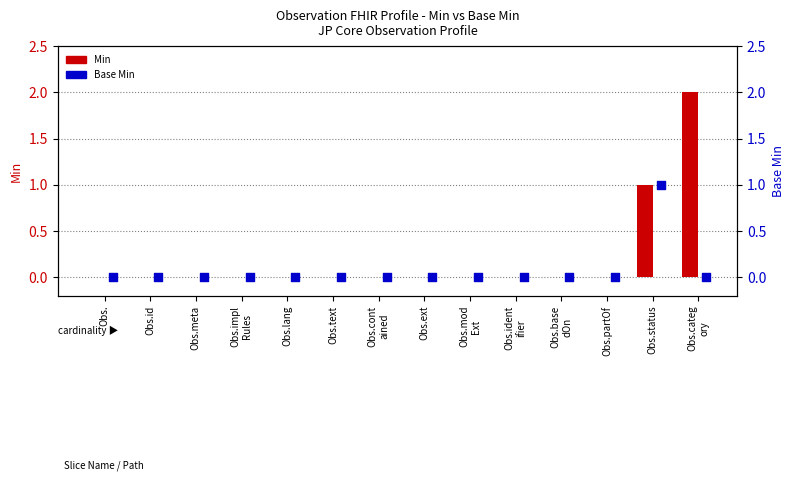

Which series has the widest spread of Y values?

Min